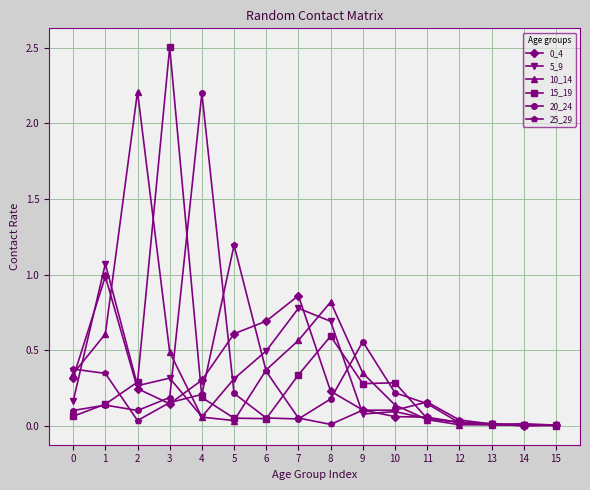

Which series has the largest range (max minus min)?

15_19